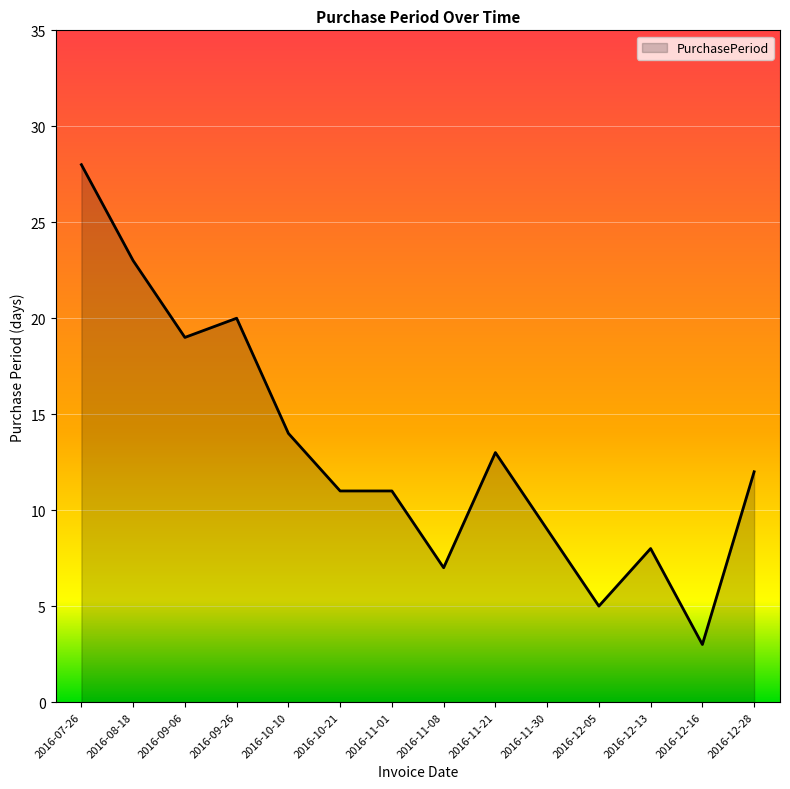

How many categories are shown in the chart?

14